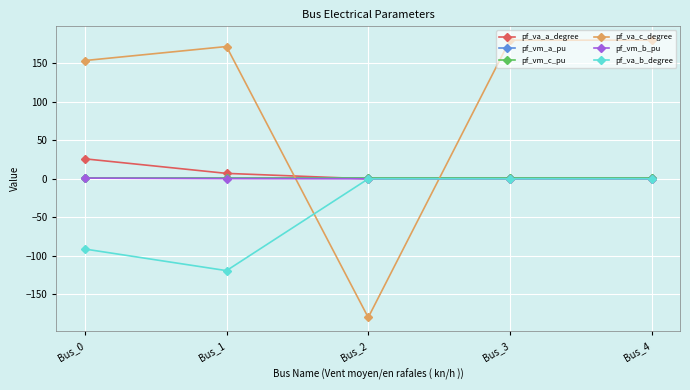

What is the difference between the highest and lowest values at Bus_4?

180.0